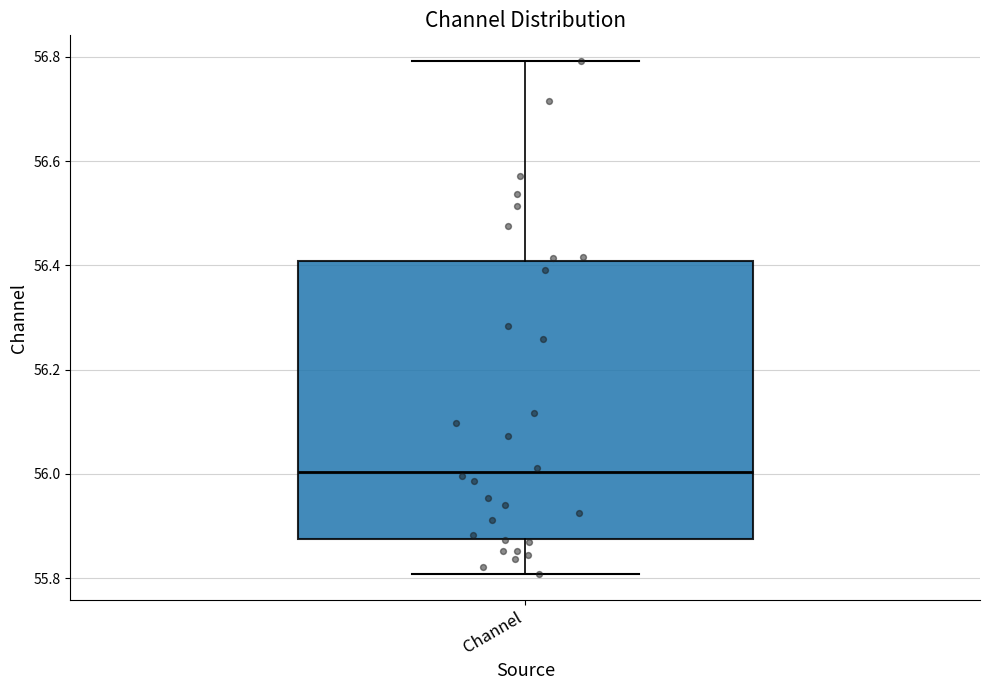

Read this box plot against the y-axis: the position of the median line, the range covered by the box, and the ends of both whiskers. The values are not printed on the chart, so give them approximately, as read against the axis.

median 56.00, box 55.88 to 56.40, whiskers 55.80 to 56.80